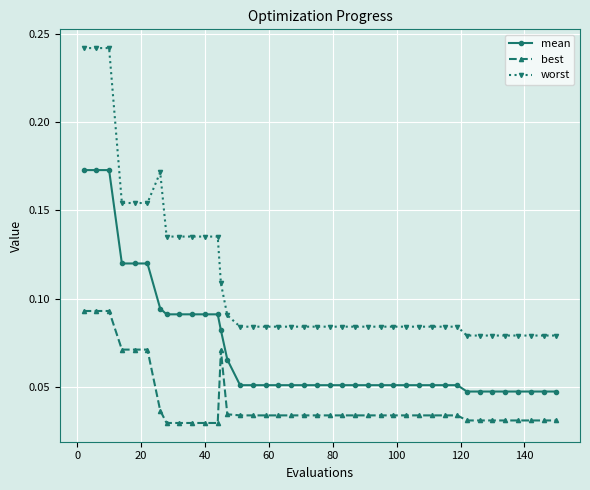

Count the best values in the range 0 to 1.

40